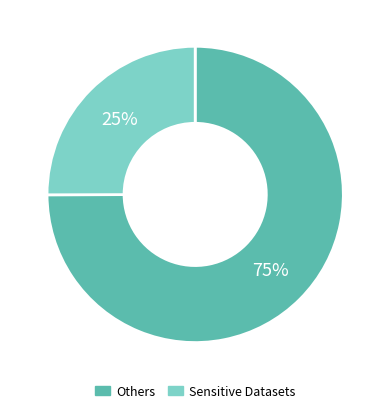

Is there any slice that represents more than half of the pie?

Yes